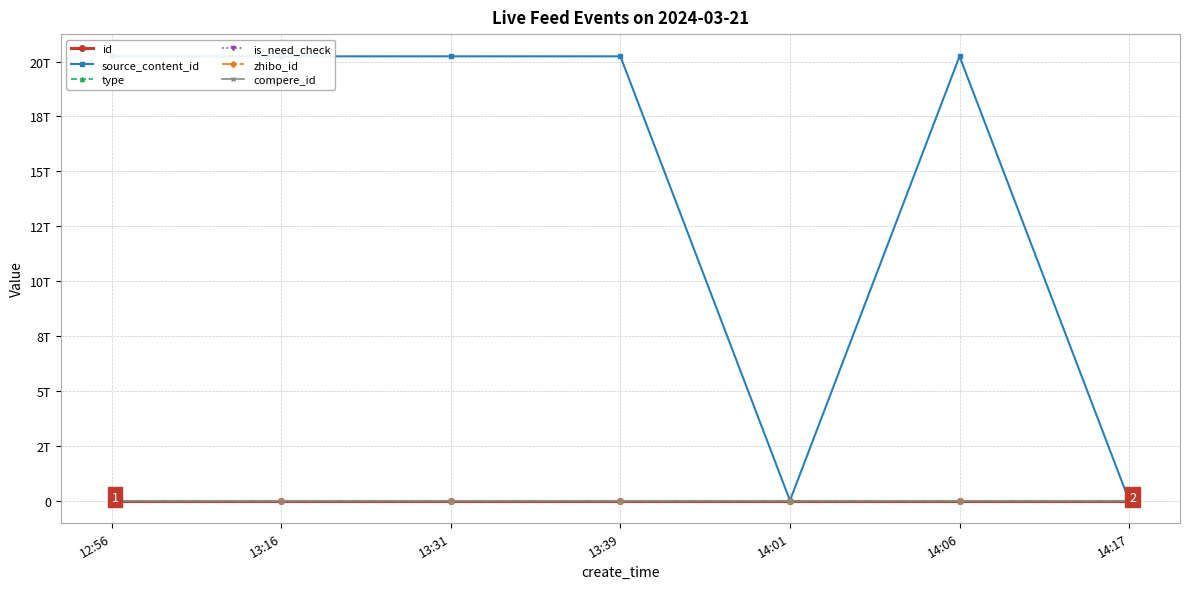

At which label is id closest to 3540349?

13:39